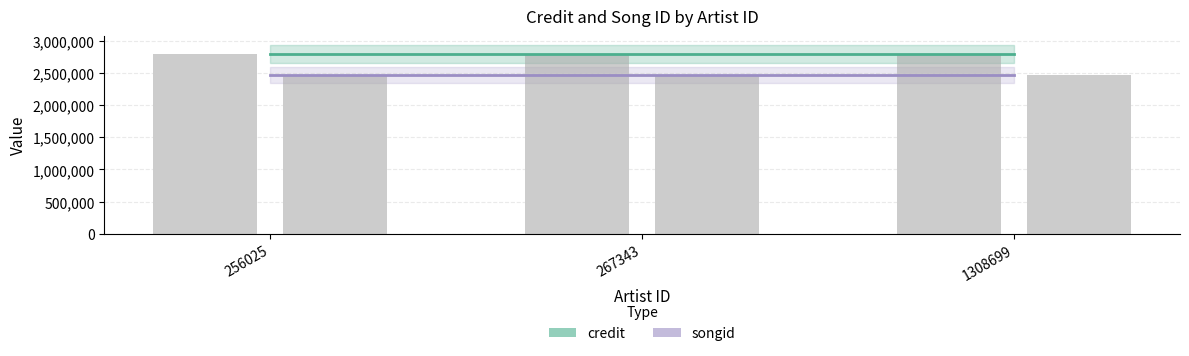

The value of songid at 1308699 is 2467458. True or false?

True